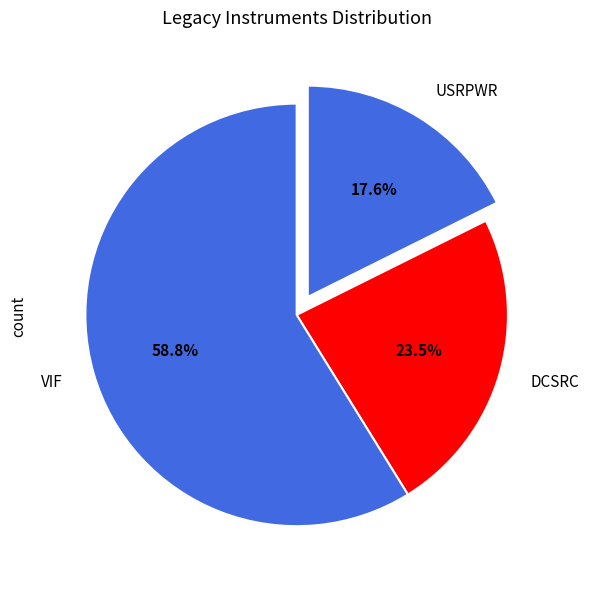

Which slice is the smallest?

USRPWR